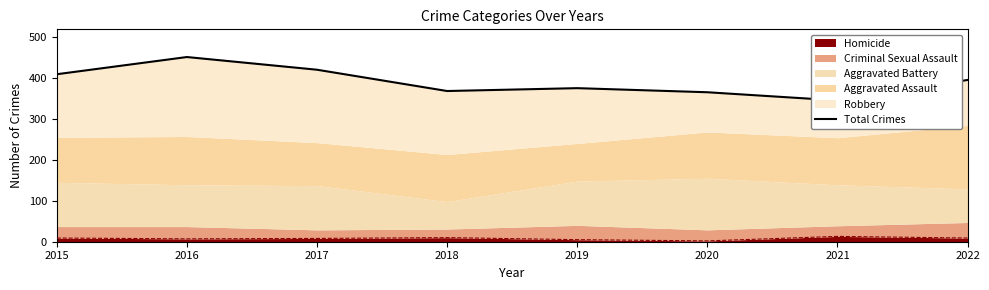

Rank the categories by value from highest to lowest.

2016, 2017, 2015, 2022, 2019, 2018, 2020, 2021